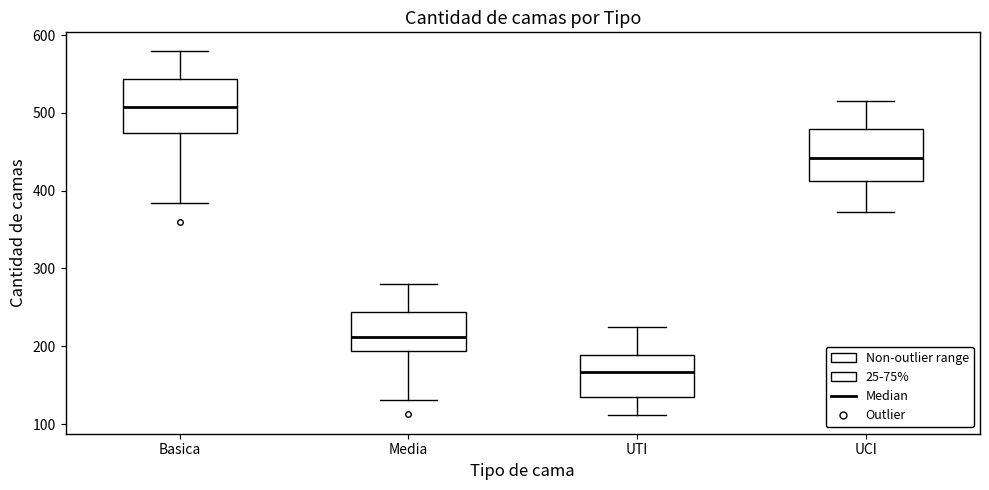

Reading left to right, read every box against the y-axis: the position of its median line, the range the box covers, and the ends of its whiskers. The values are not printed on the chart, so give them approximately, as read against the axis.

Basica: median 510, box 470 to 540, whiskers 380 to 580
Media: median 210, box 190 to 240, whiskers 130 to 280
UTI: median 170, box 130 to 190, whiskers 110 to 230
UCI: median 440, box 410 to 480, whiskers 370 to 520